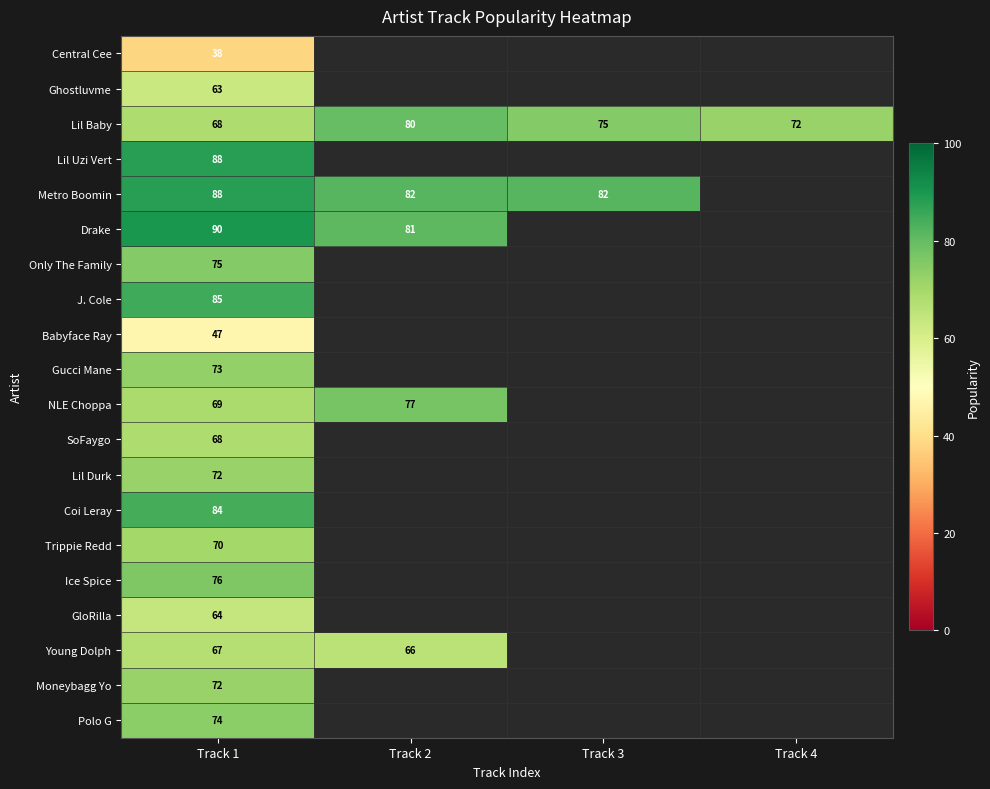

The Lil Durk series shows 72 at Track 1. True or false?

True